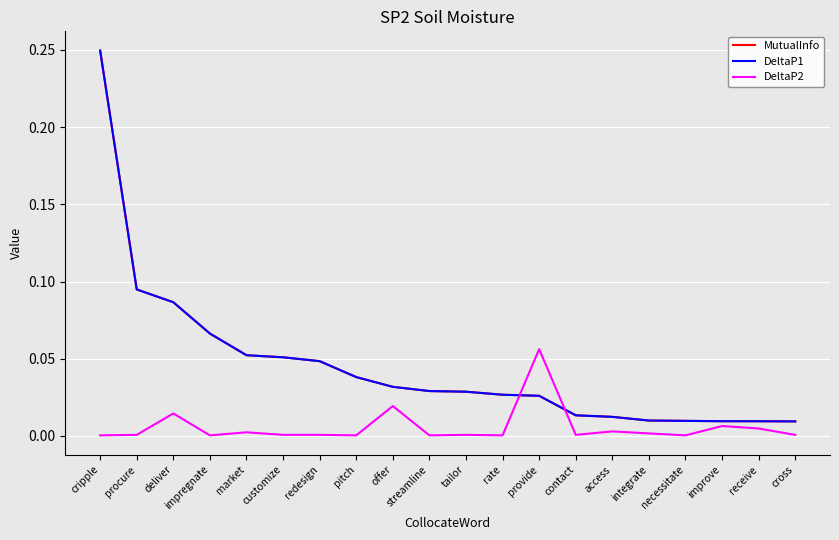

What position from the left is improve?

18